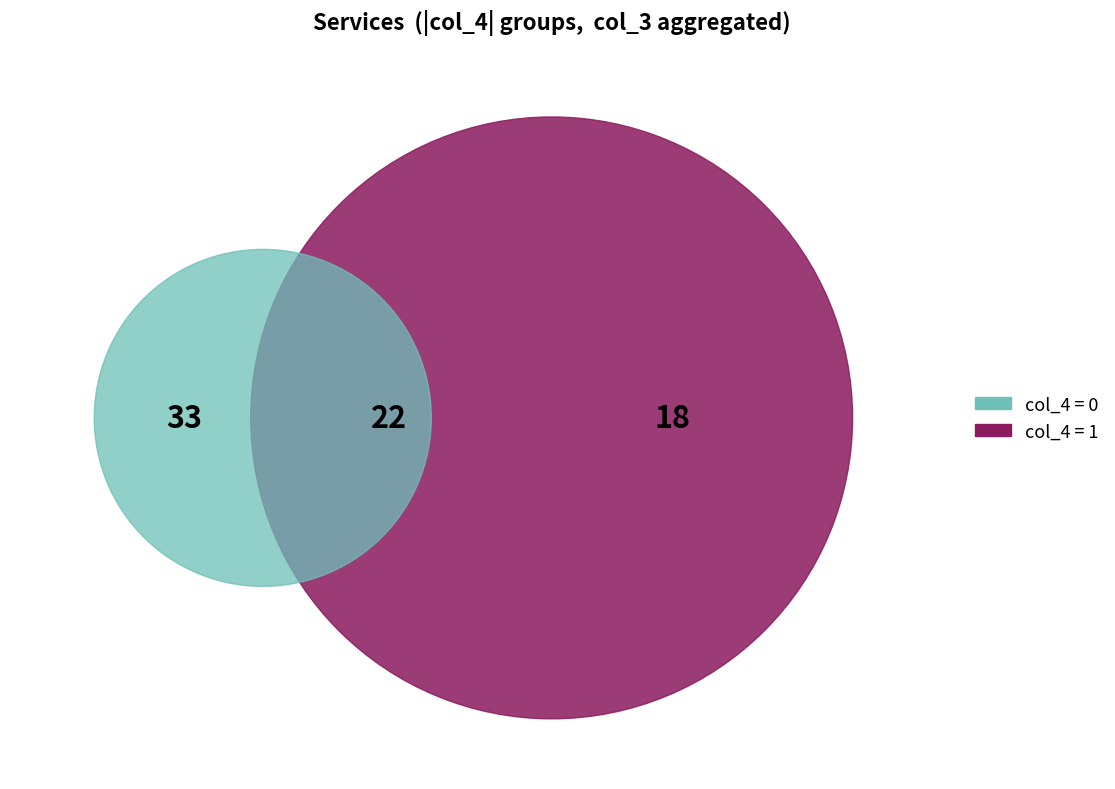

Do 5 and 0 together represent more than half of the pie?

No